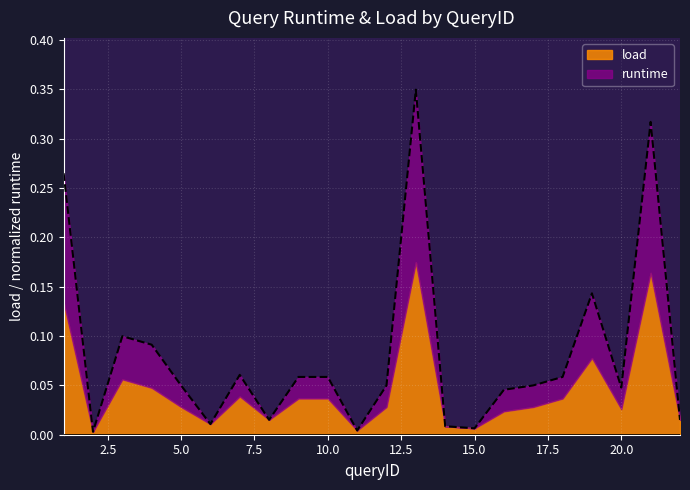

What is the average value?

0.1